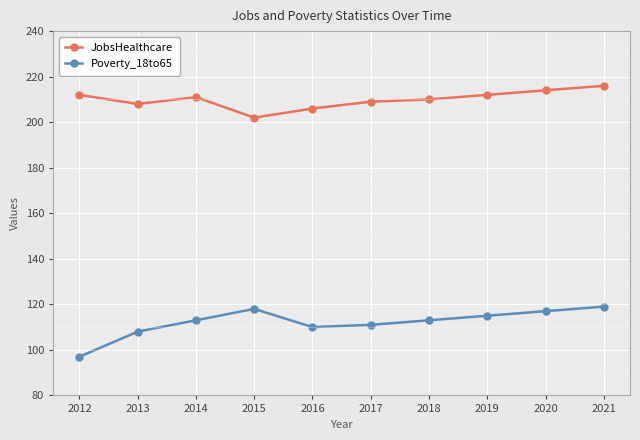

Is the value of JobsHealthcare at 2021 greater than the value of Poverty_18to65 at 2017?

Yes